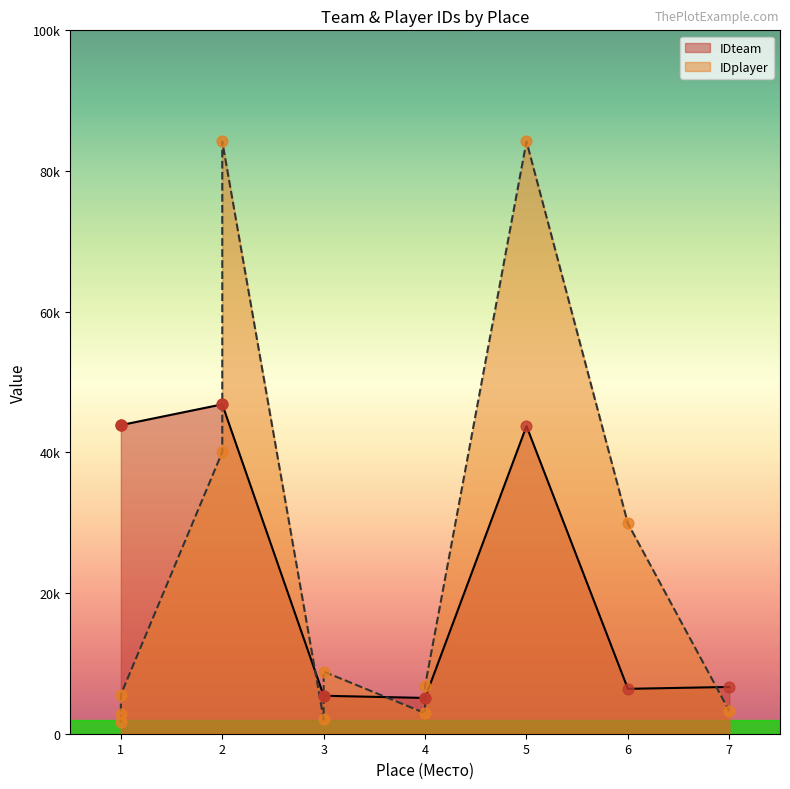

Is the value of IDteam at 7 greater than the value of IDplayer at 1?

Yes